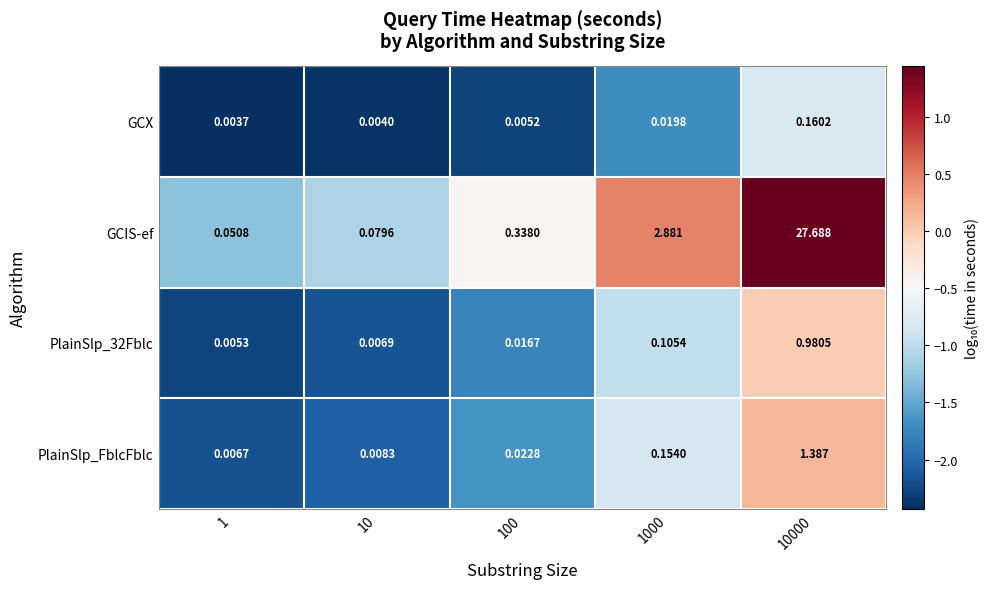

Between 1 and 10, which series saw the biggest shift?

GCIS-ef